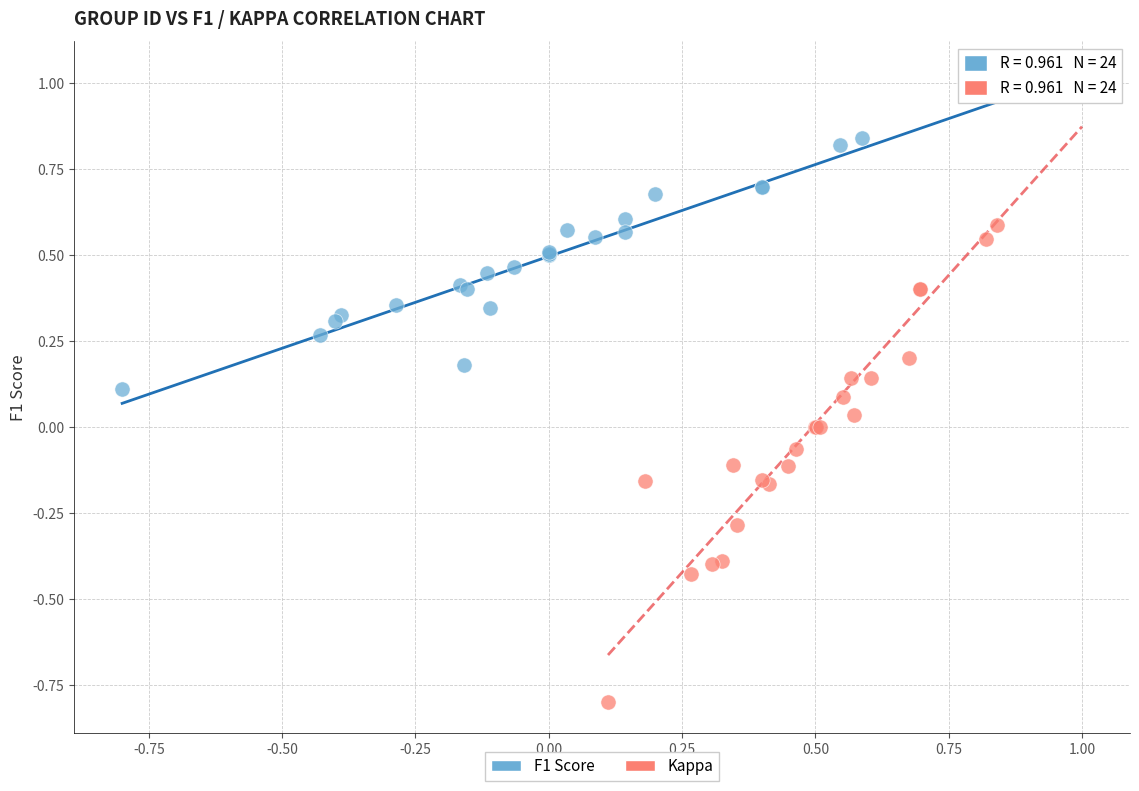

Which series has the widest spread of Y values?

Kappa